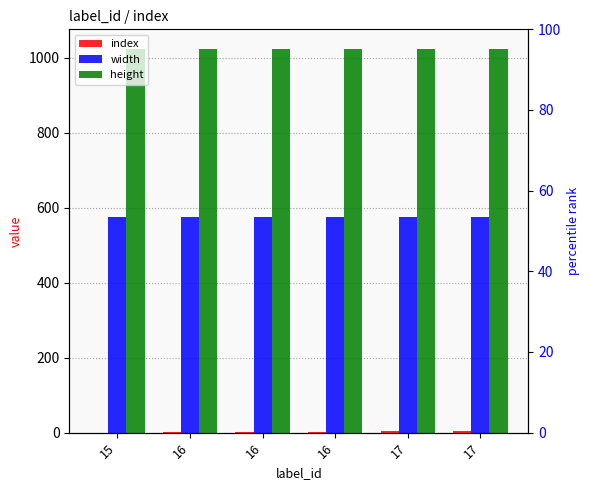

What value does the height series have at 16?

1024